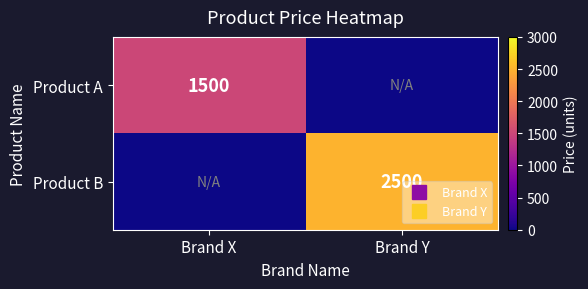

The Product A series shows 0 at Brand Y. True or false?

True